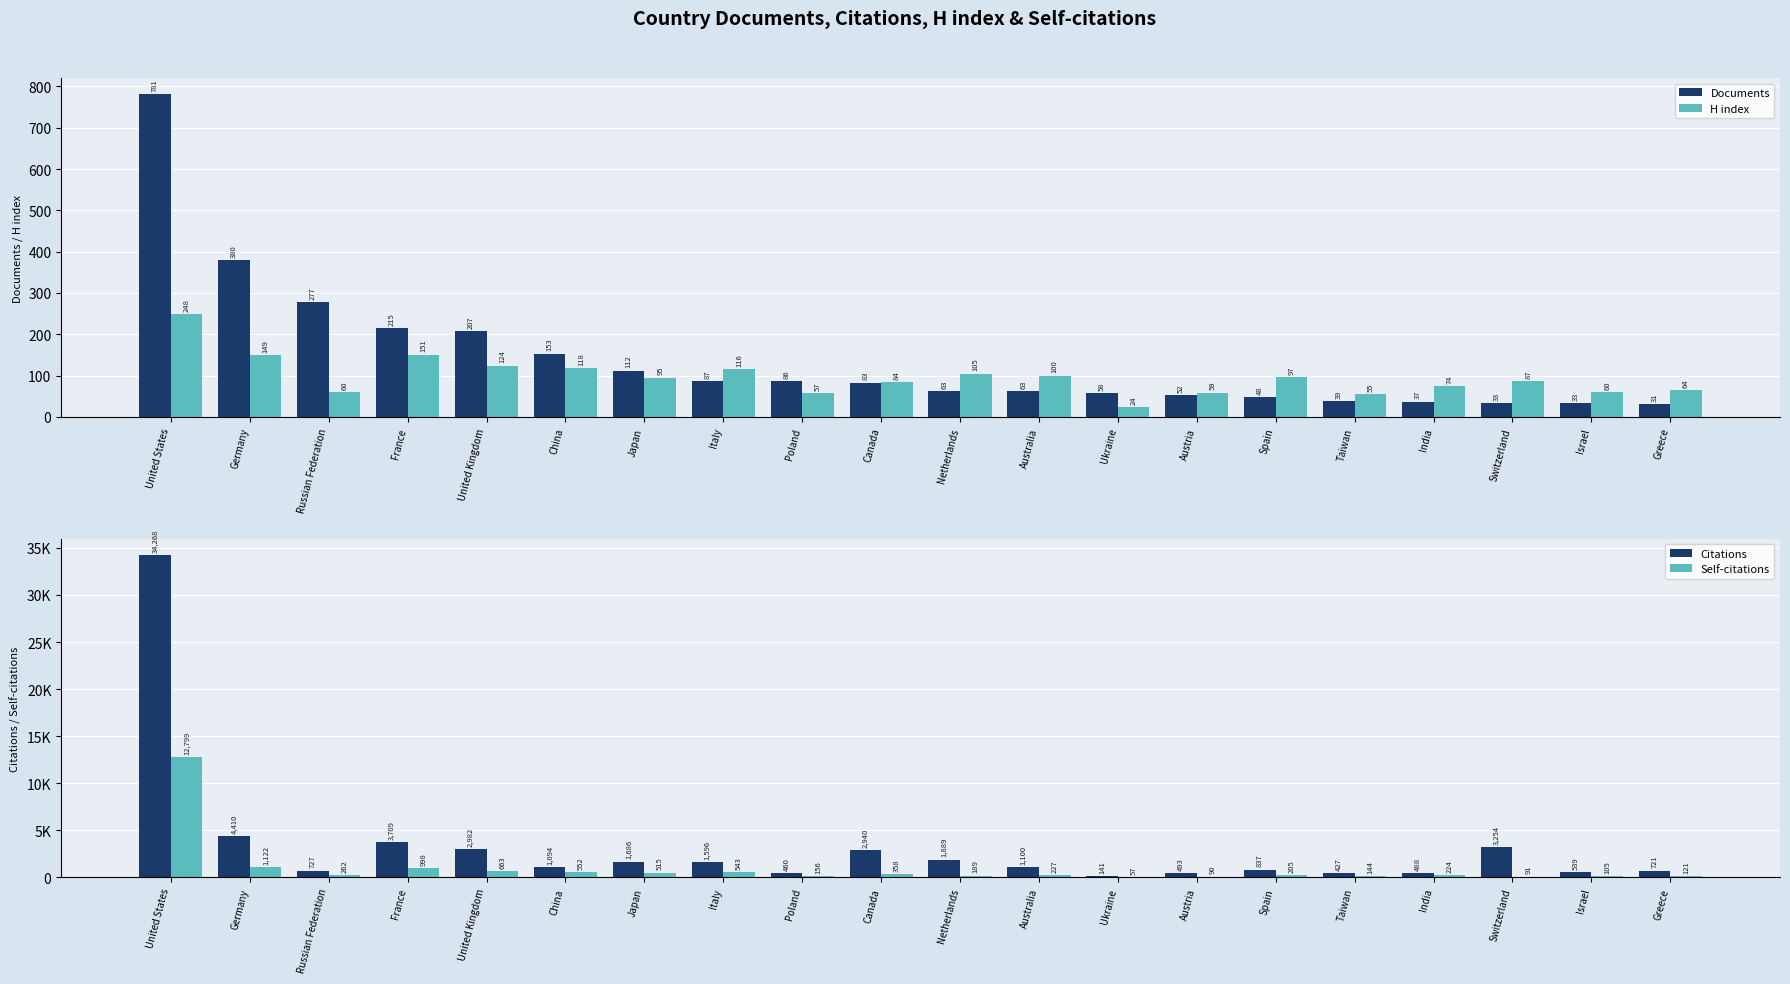

True or false: Self-citations has a value of 81 at Ukraine.

False